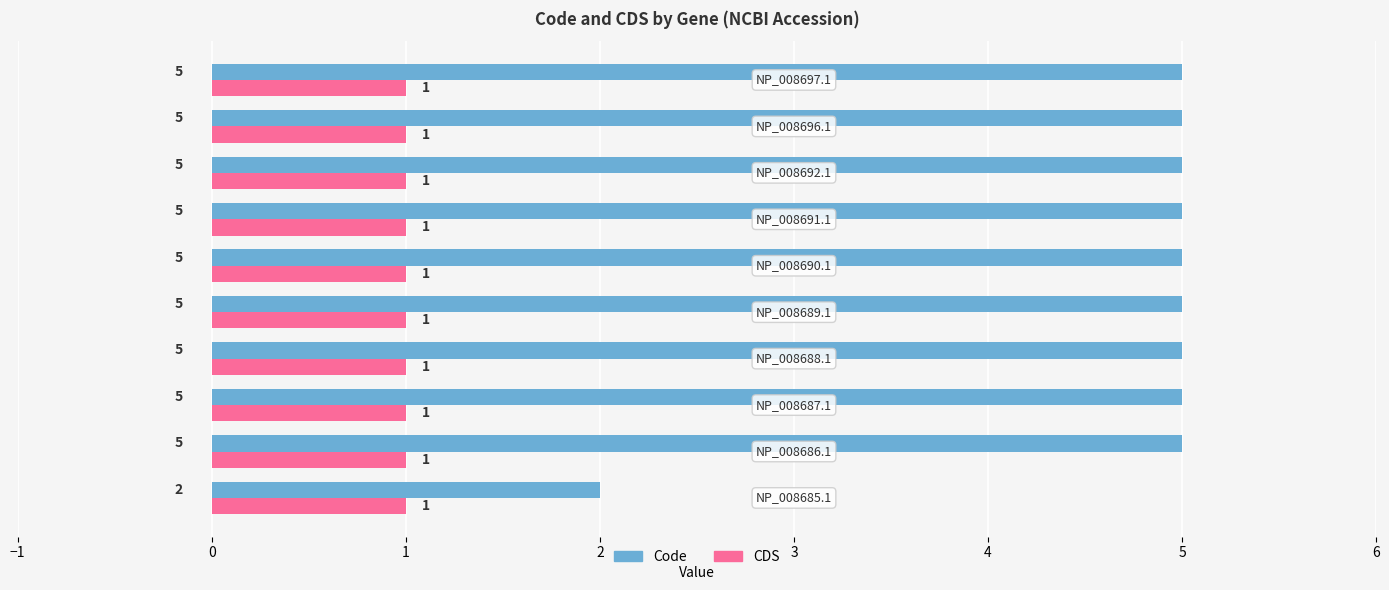

Which series has the widest spread of values?

Code